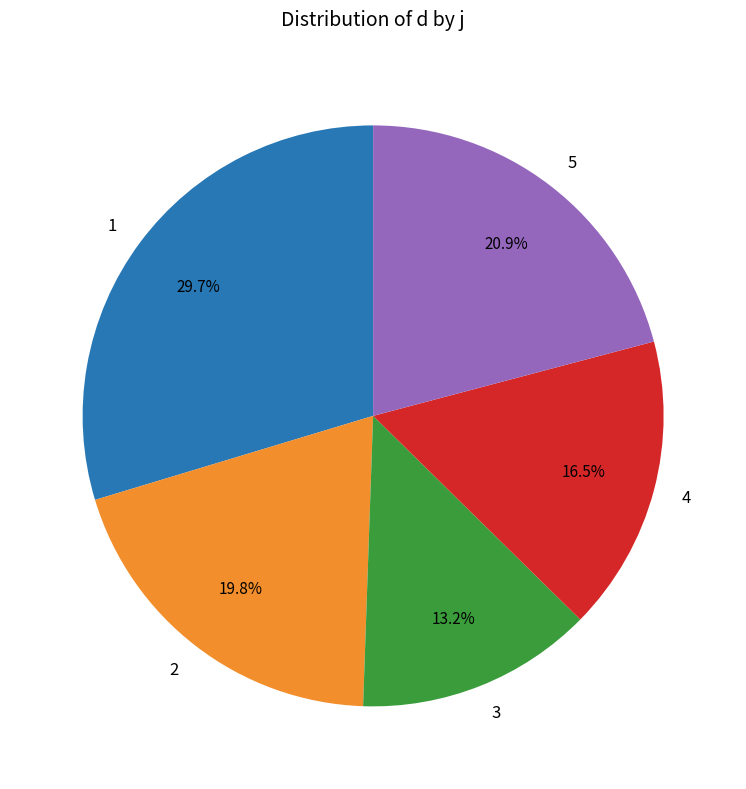

What percentage is NOT represented by 2?

80.2%